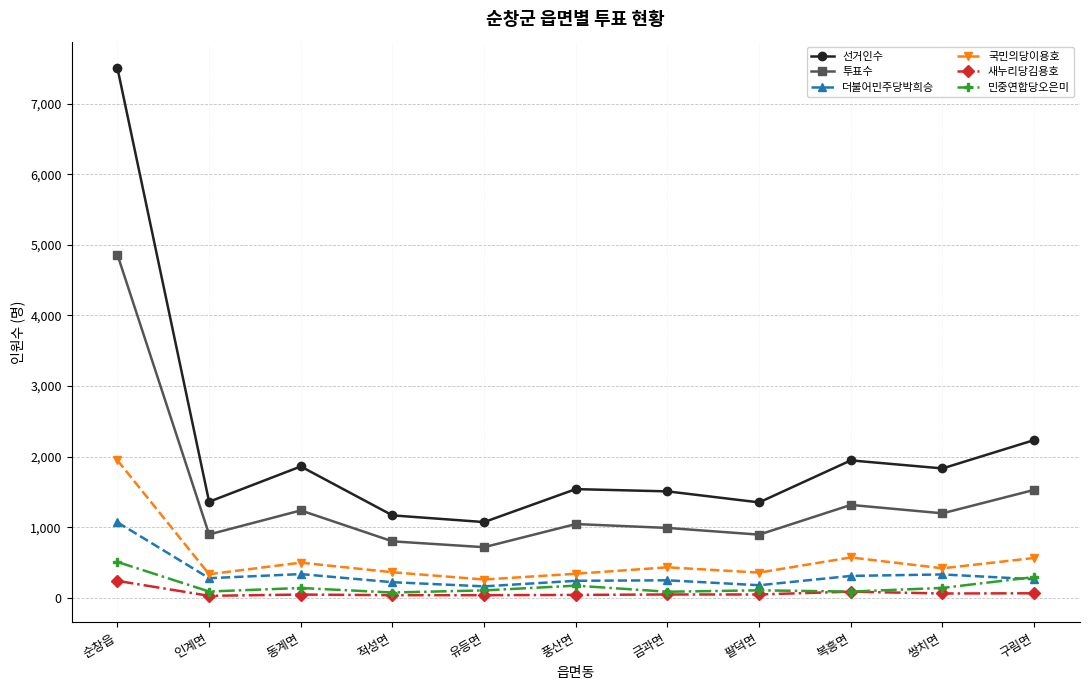

Rank the series by their maximum value, from lowest to highest.

새누리당김용호, 민중연합당오은미, 더불어민주당박희승, 국민의당이용호, 투표수, 선거인수